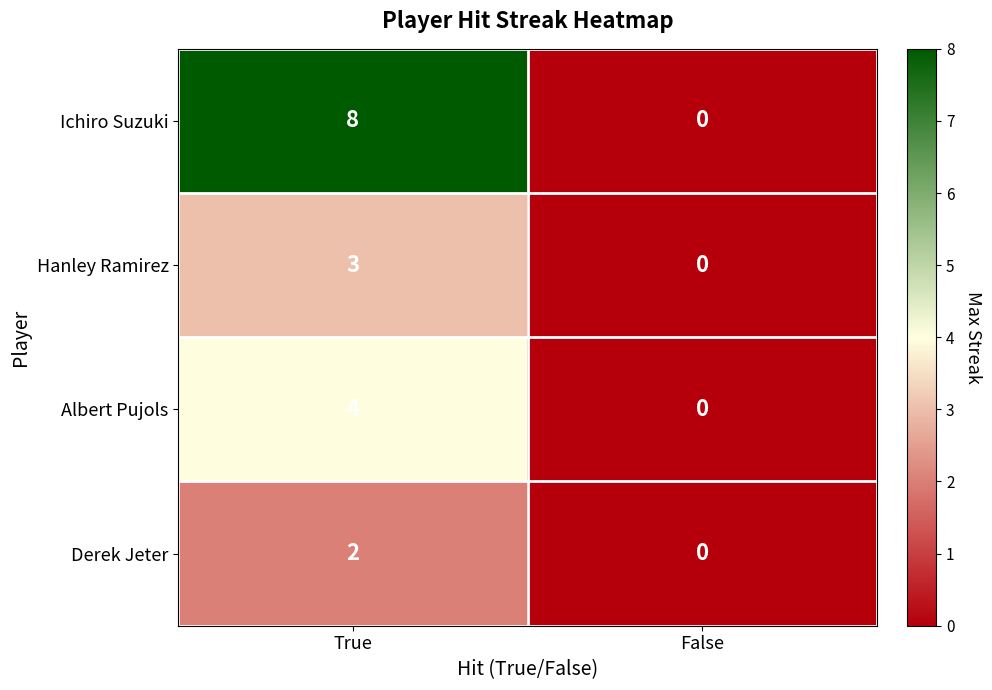

True or false: Derek Jeter has a value of 2 at True.

True